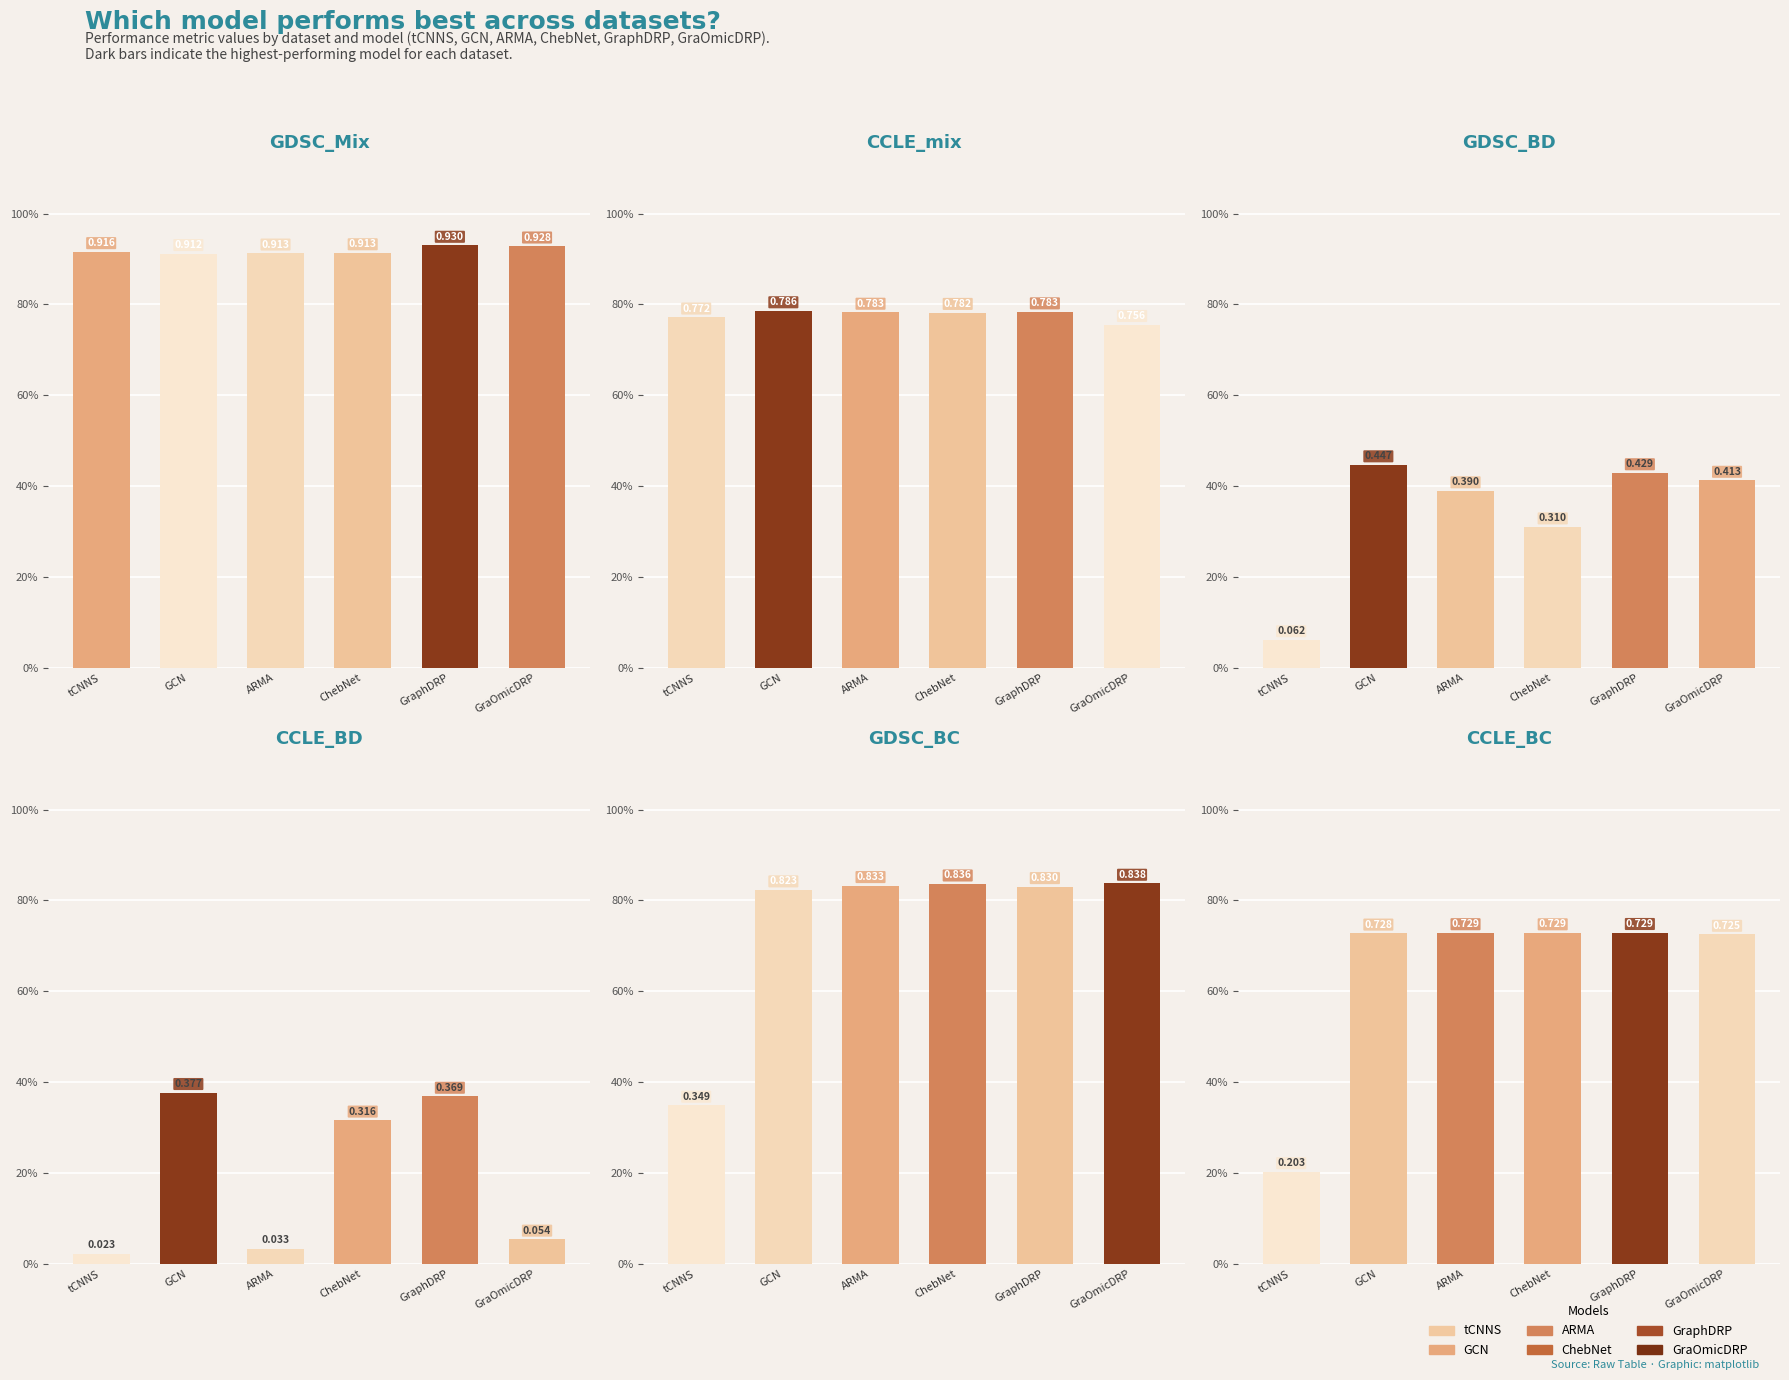

True or false: ChebNet has a value of 0.9 at GDSC_Mix.

True